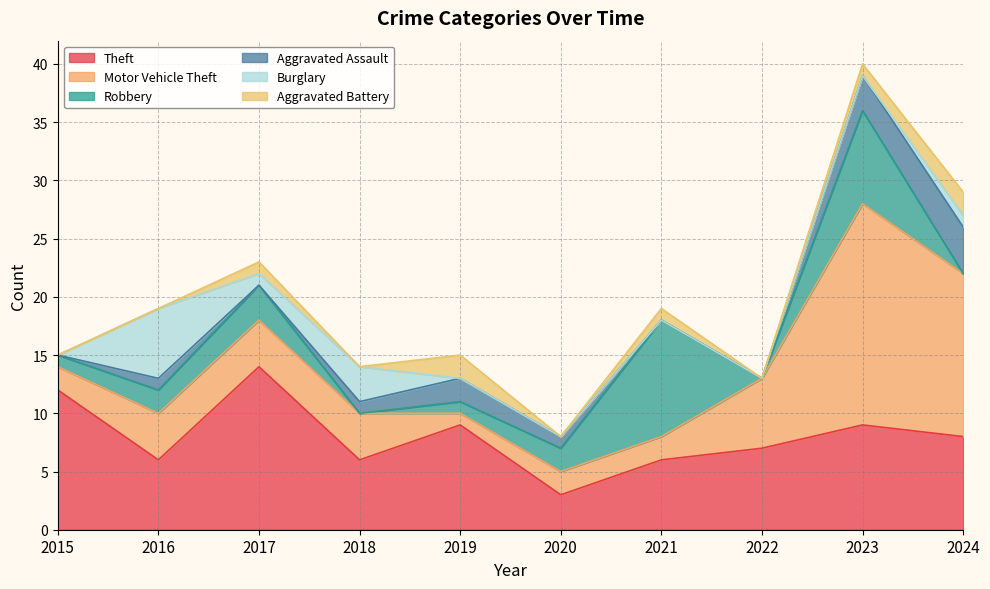

Where does the Aggravated Assault series first go above 1?

2019